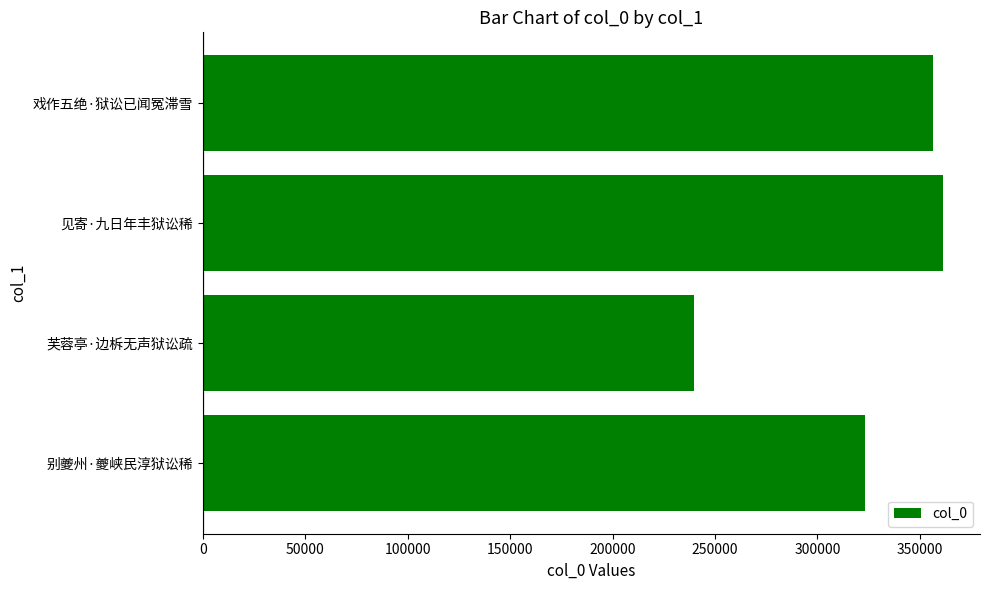

What is the change in value from 别夔州·夔峡民淳狱讼稀 to 芙蓉亭·边柝无声狱讼疏?

-83788